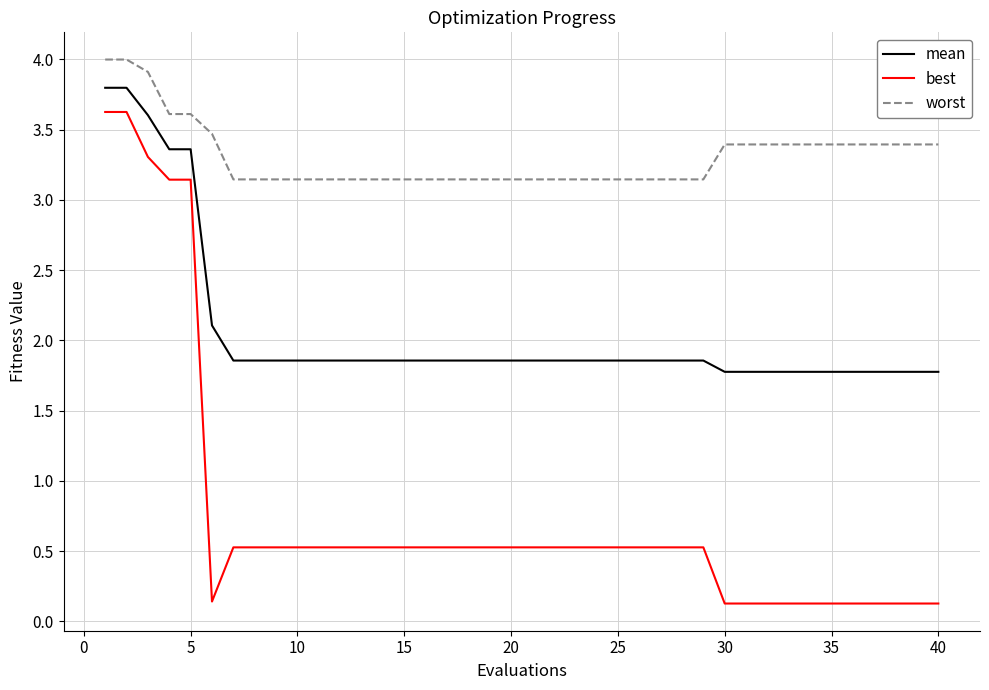

List the series in order of their peak value, highest first.

worst, mean, best